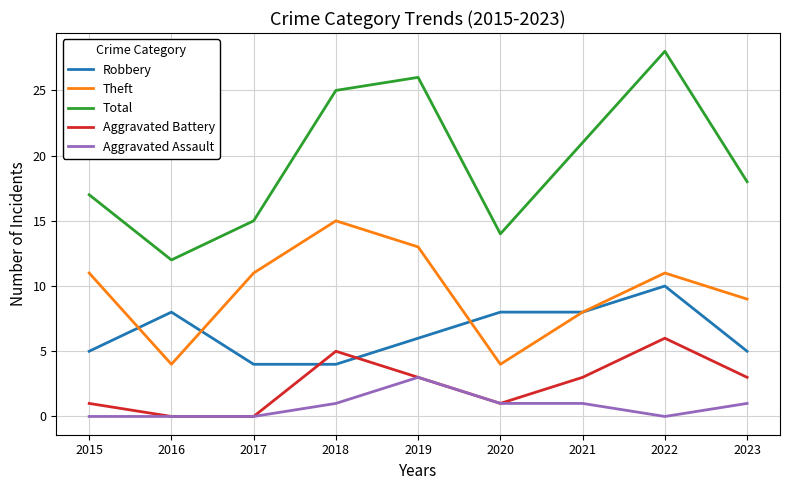

What is the approximate value of Aggravated Battery at 2019?

3